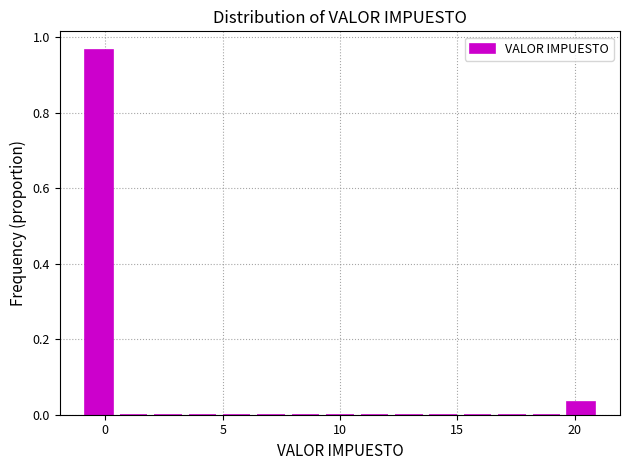

Around what value on the x-axis is the tallest bar? Give the approximate position of its centre, as read against the axis.

-0.5